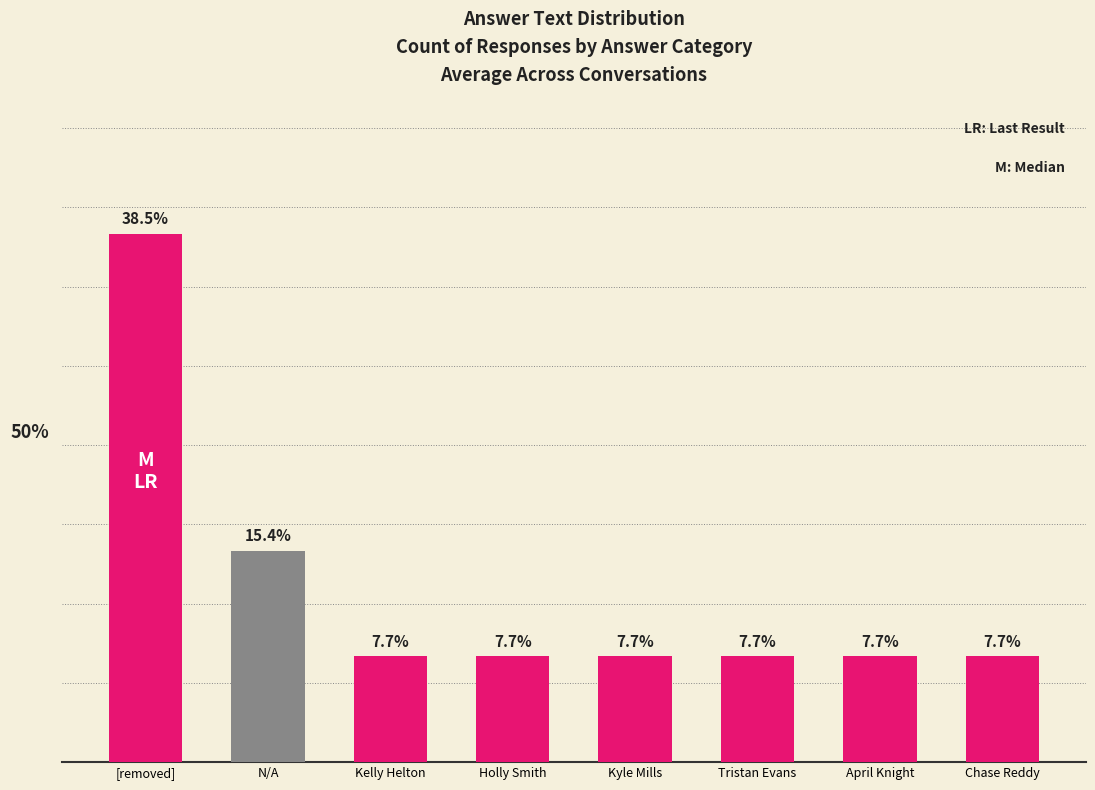

Which category has the highest value across all series?

[removed]